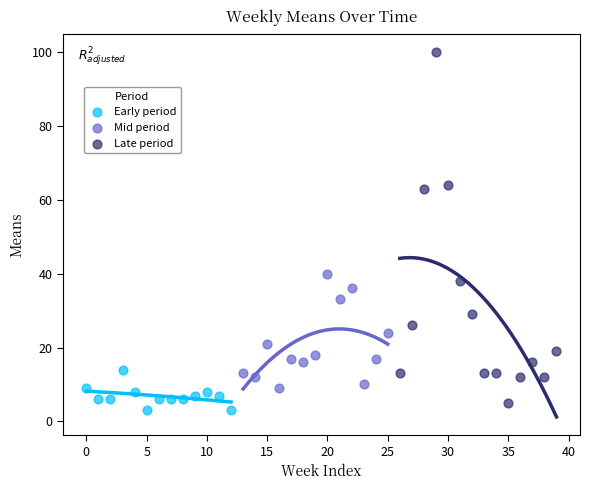

Which series has the largest Y range (max minus min)?

Late period